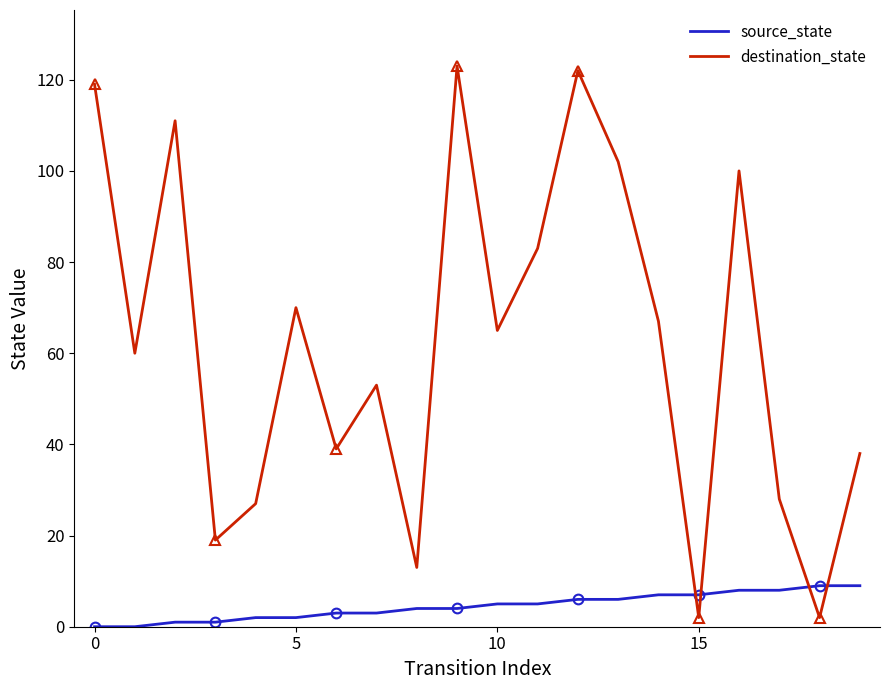

The value of source_state at 10 is 8. True or false?

False